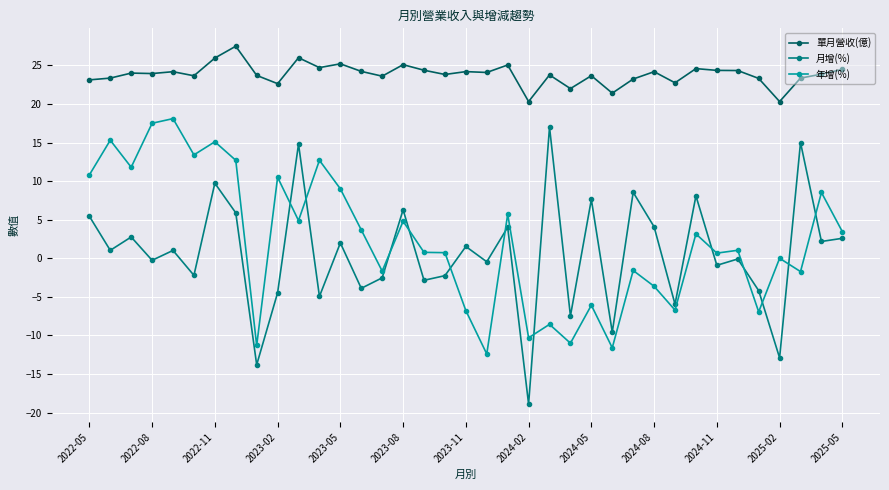

What is the minimum value shown in the chart?

-18.9